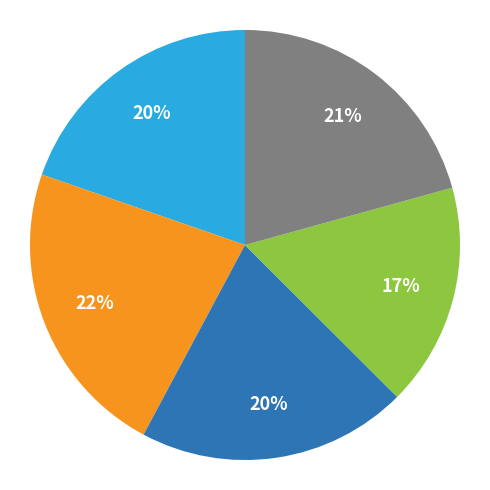

Count the number of slices in the pie.

5